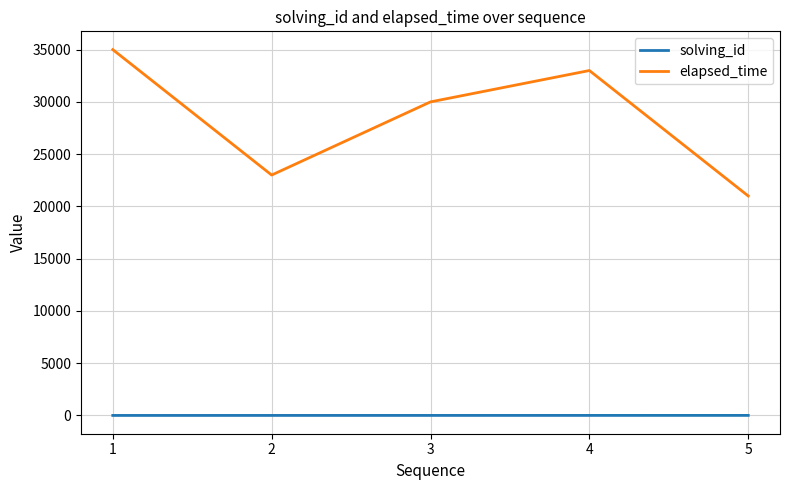

What value does the elapsed_time series have at 5, to the nearest 50?

21000